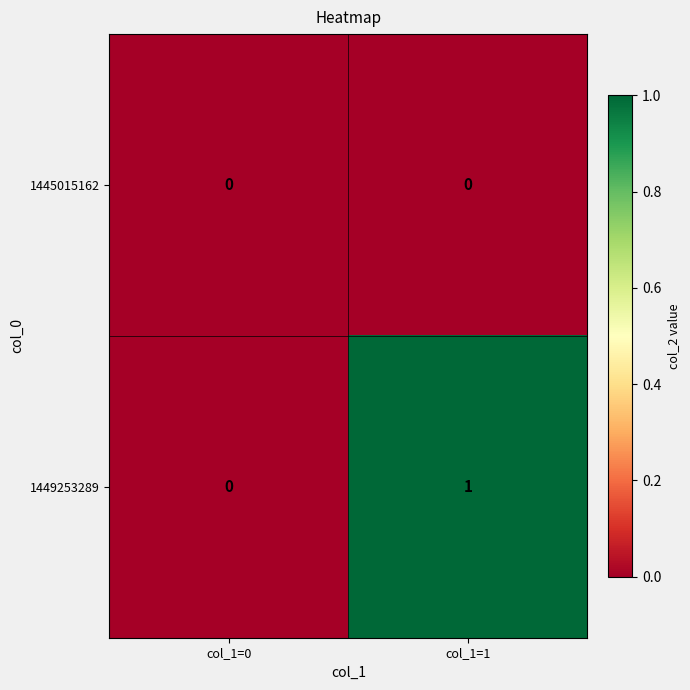

Which series changed the most between col_1=0 and col_1=1?

1449253289